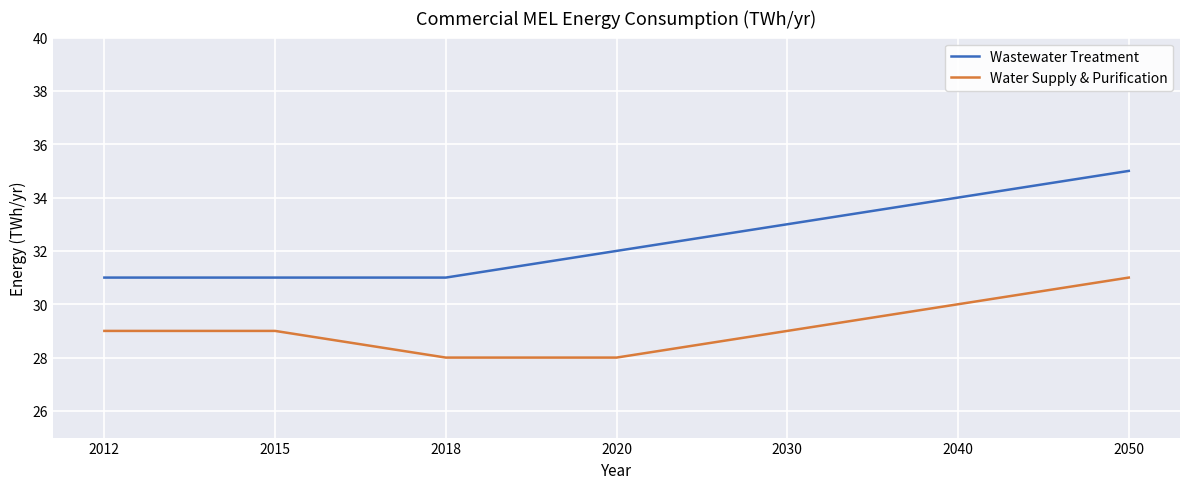

Reading right to left, what are all the values shown in this chart?

Wastewater Treatment: 35	34	33	32	31	31	31
Water Supply & Purification: 31	30	29	28	28	29	29